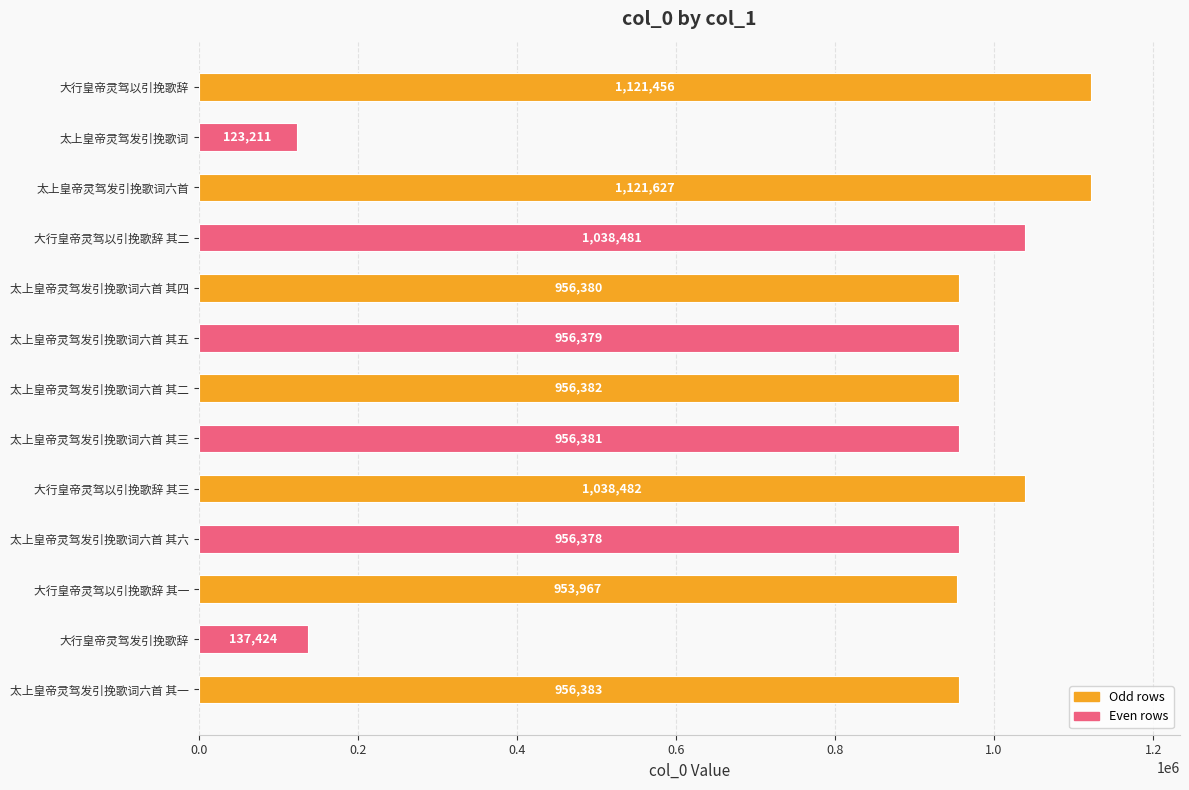

What is the change in value from 大行皇帝灵驾以引挽歌辞 其二 to 太上皇帝灵驾发引挽歌词六首?

+83146